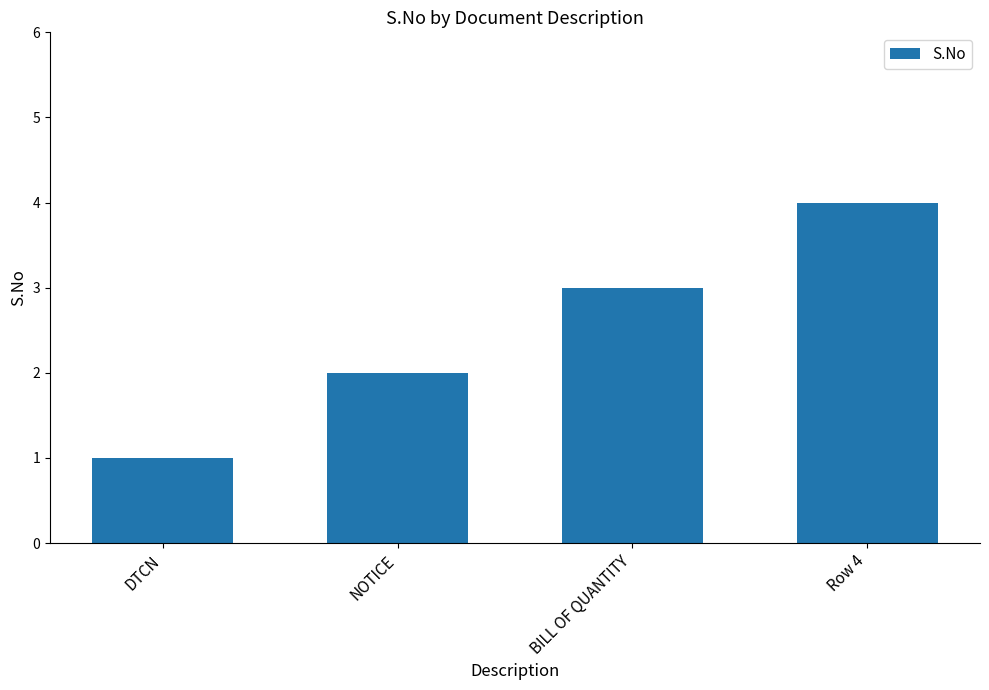

List the labels in order of value, largest first.

Row 4, BILL OF QUANTITY, NOTICE, DTCN